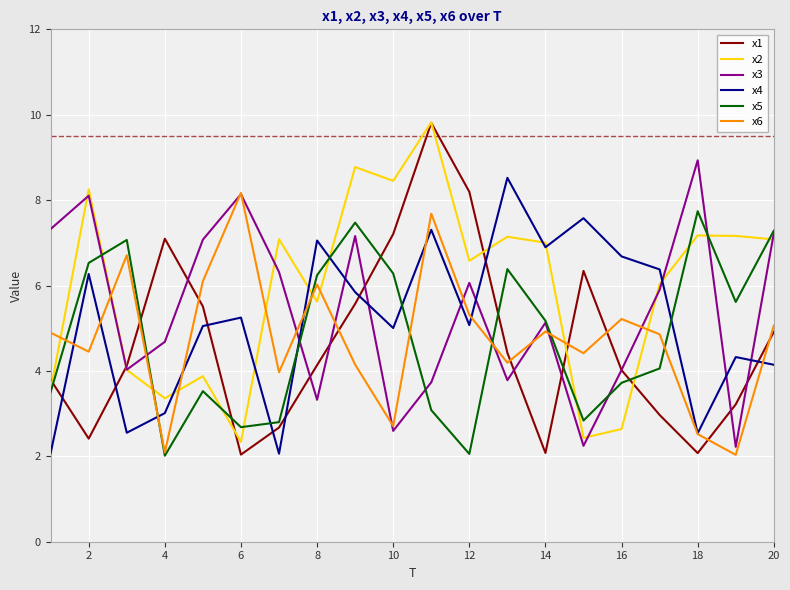

Which series ends up on top after the final intersection of x5 and x1?

x5